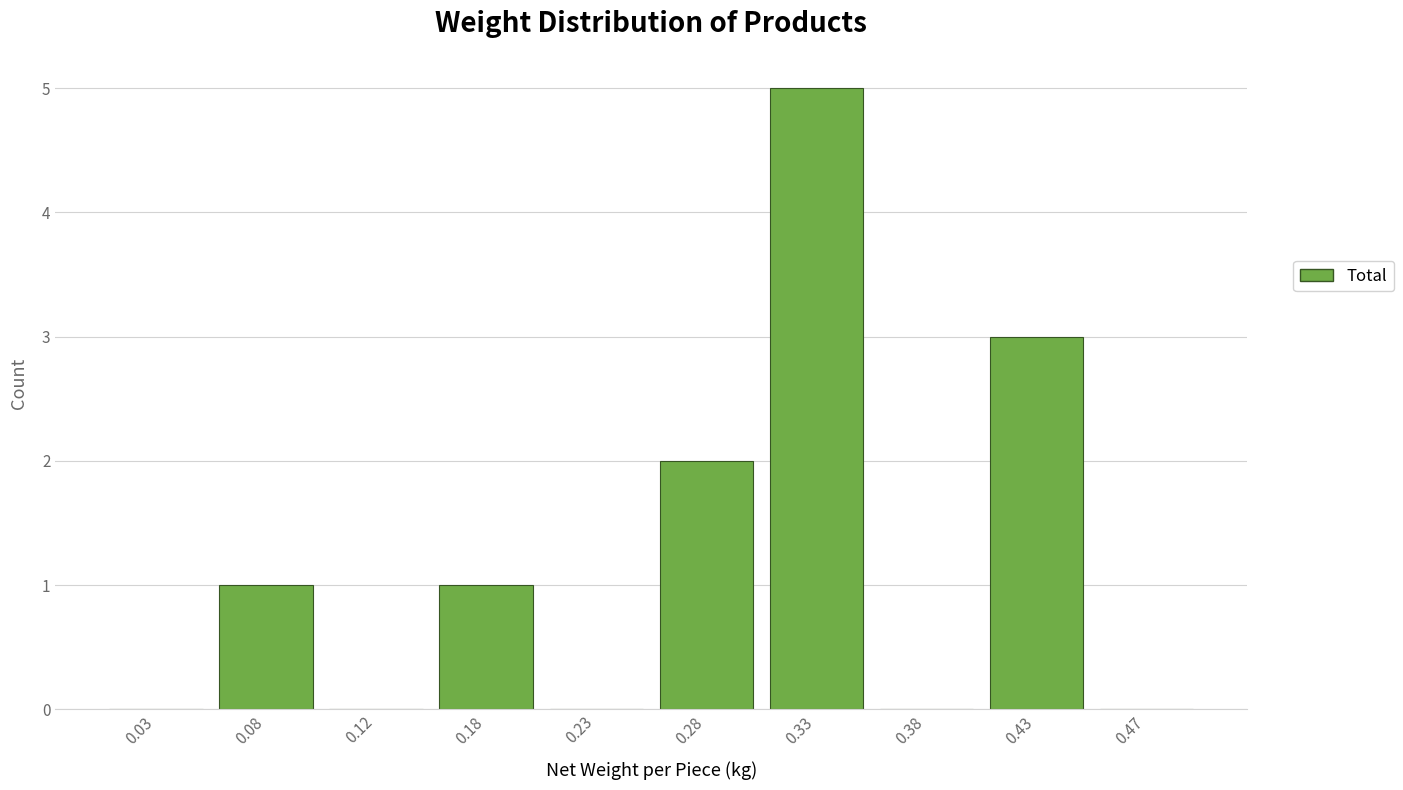

Reading left to right, transcribe this chart: for each bar, give the range it covers on the x-axis and its height. The values are not printed on the chart, so give them approximately, as read against the axis.

0.00 to 0.05: 0
0.05 to 0.10: 1
0.10 to 0.15: 0
0.15 to 0.20: 1
0.20 to 0.25: 0
0.25 to 0.30: 2
0.30 to 0.35: 5
0.35 to 0.40: 0
0.40 to 0.45: 3
0.45 to 0.50: 0